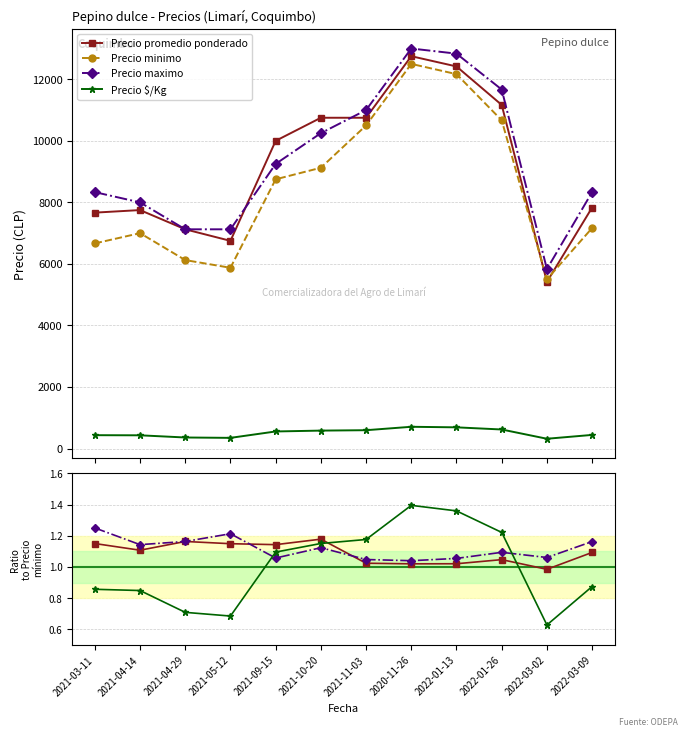

At which category does Precio $/Kg (norm) reach its first local peak?

2020-11-26